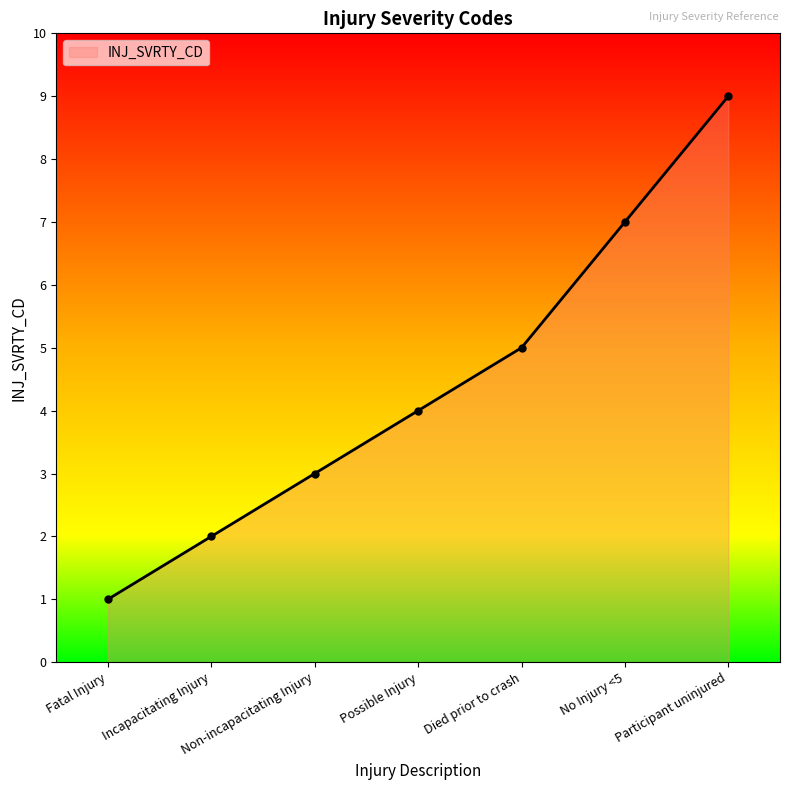

What is the difference between the maximum and minimum values?

8